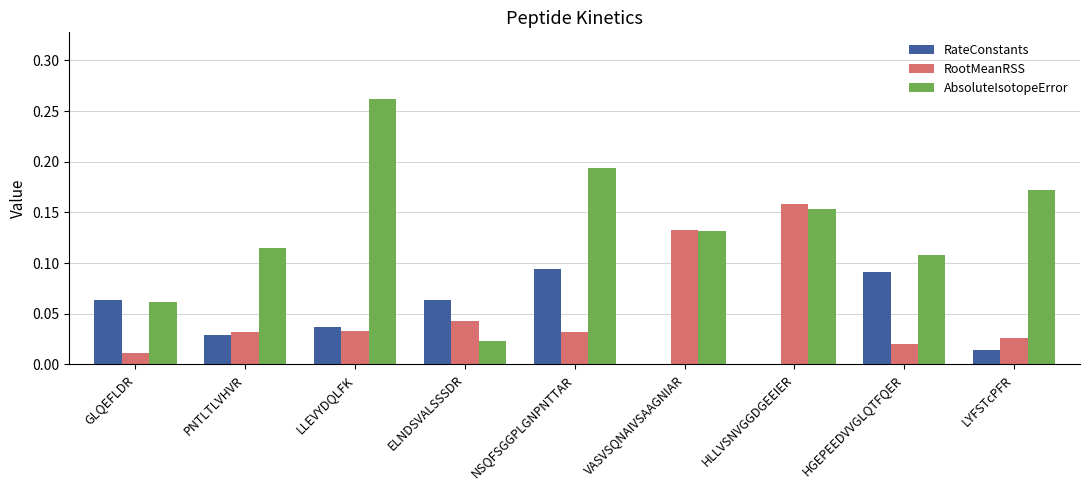

Is the value of RootMeanRSS at ELNDSVALSSSDR greater than the value of RateConstants at LYFSTcPFR?

Yes